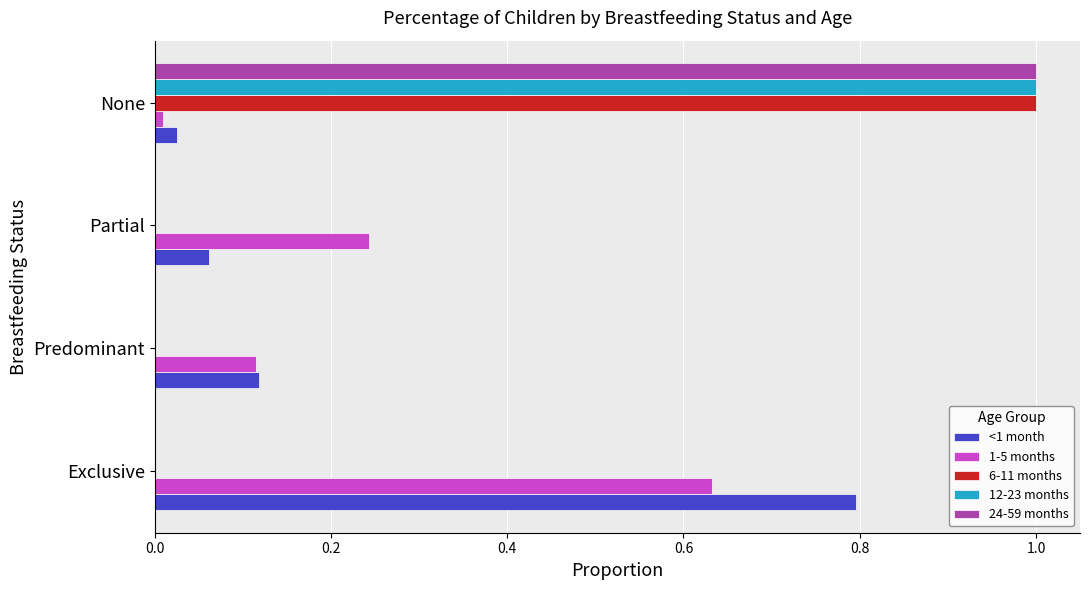

True or false: 12-23 months has a value of 0.0 at Exclusive.

True